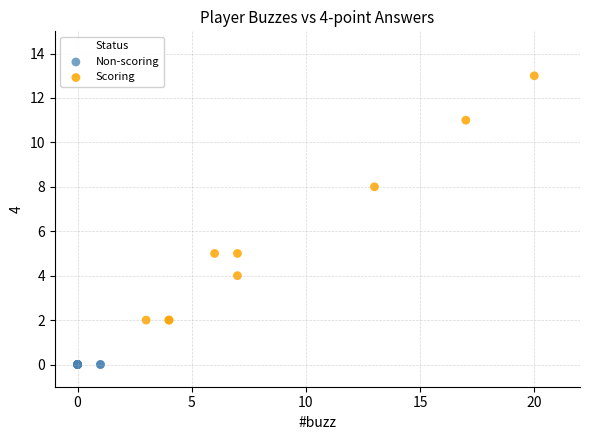

What are all the series names shown in the legend?

Non-scoring, Scoring